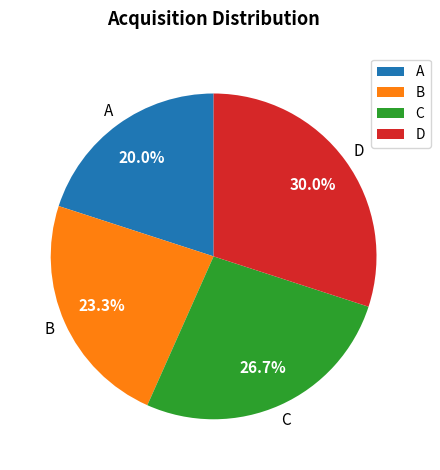

Does A represent more than half of the total?

No